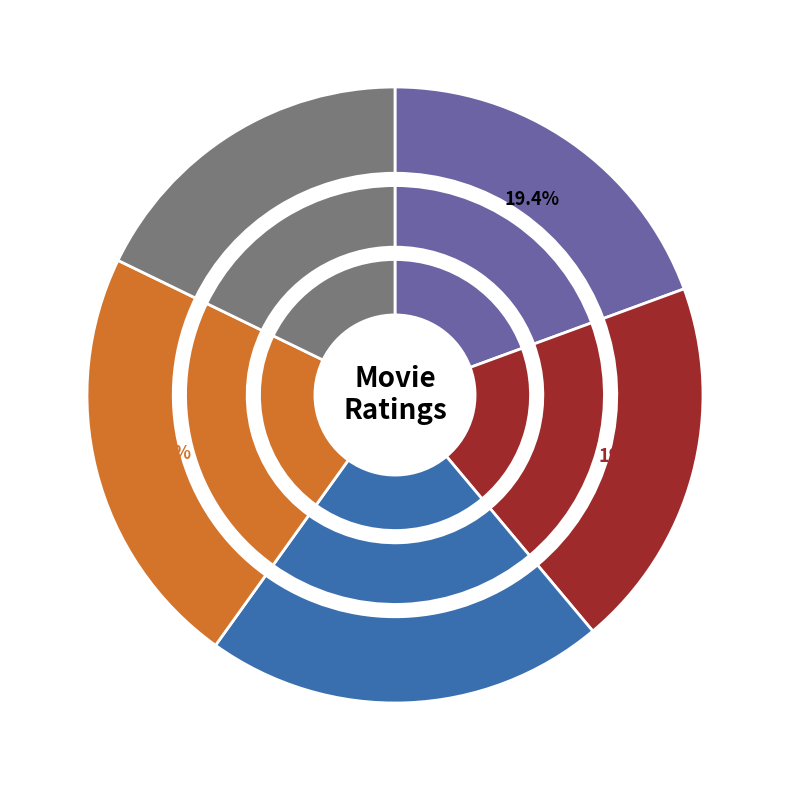

Which slice is the largest?

PG-13